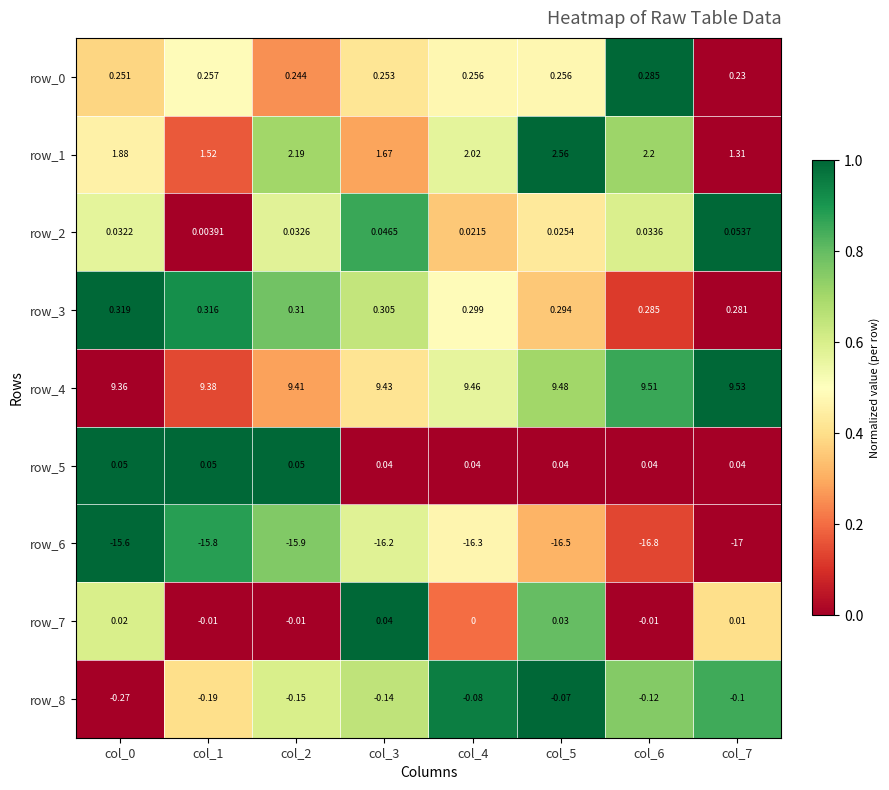

At which label is row_3 closest to 0?

col_7